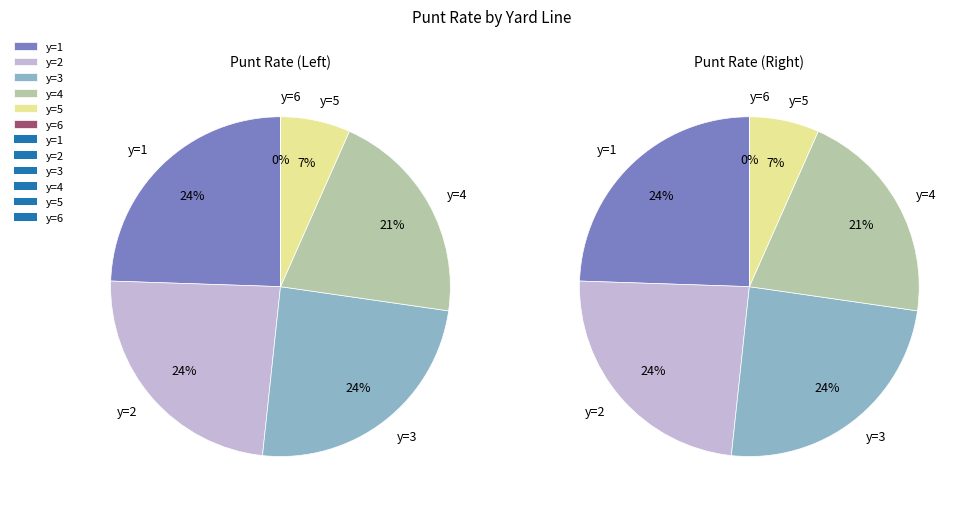

Combined, do y=3 and y=6 account for over 50%?

No